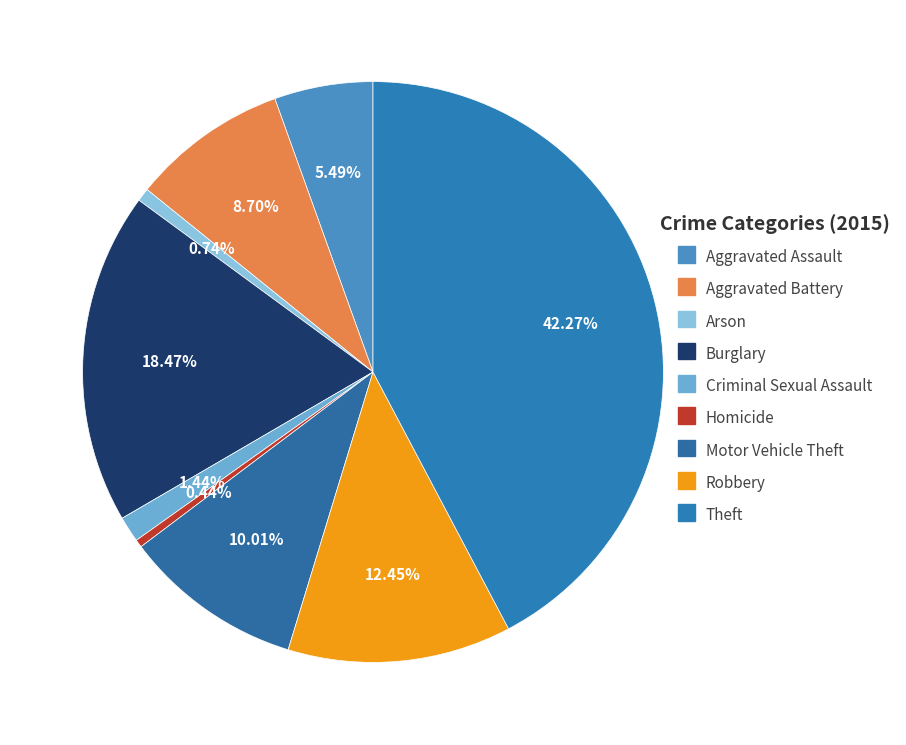

To the nearest percent, what portion does Motor Vehicle Theft represent?

10%